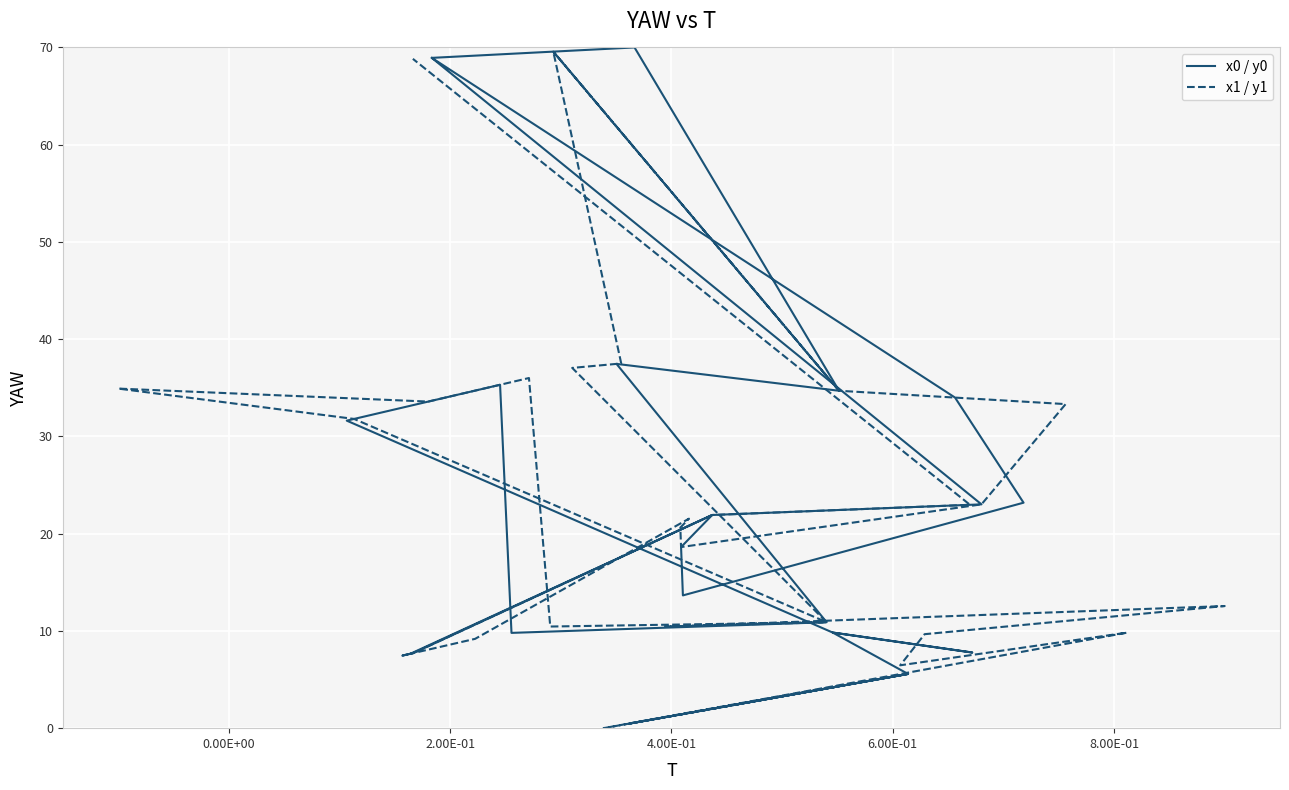

Where is the first local maximum for x0 / y0?

2.00E-01